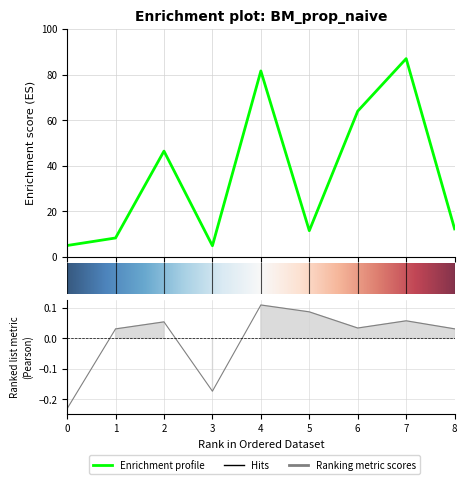

What is the difference between the Hits (col_3) values at 4 and 7?

0.1